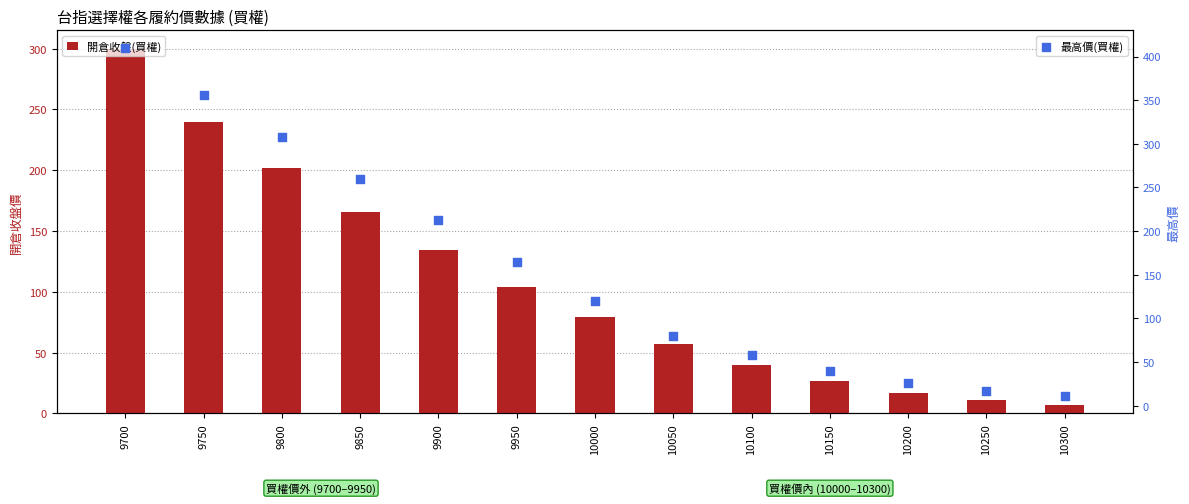

Is the value of 開倉收盤(買權) at 9850 greater than the value of 最高價(買權) at 9700?

No